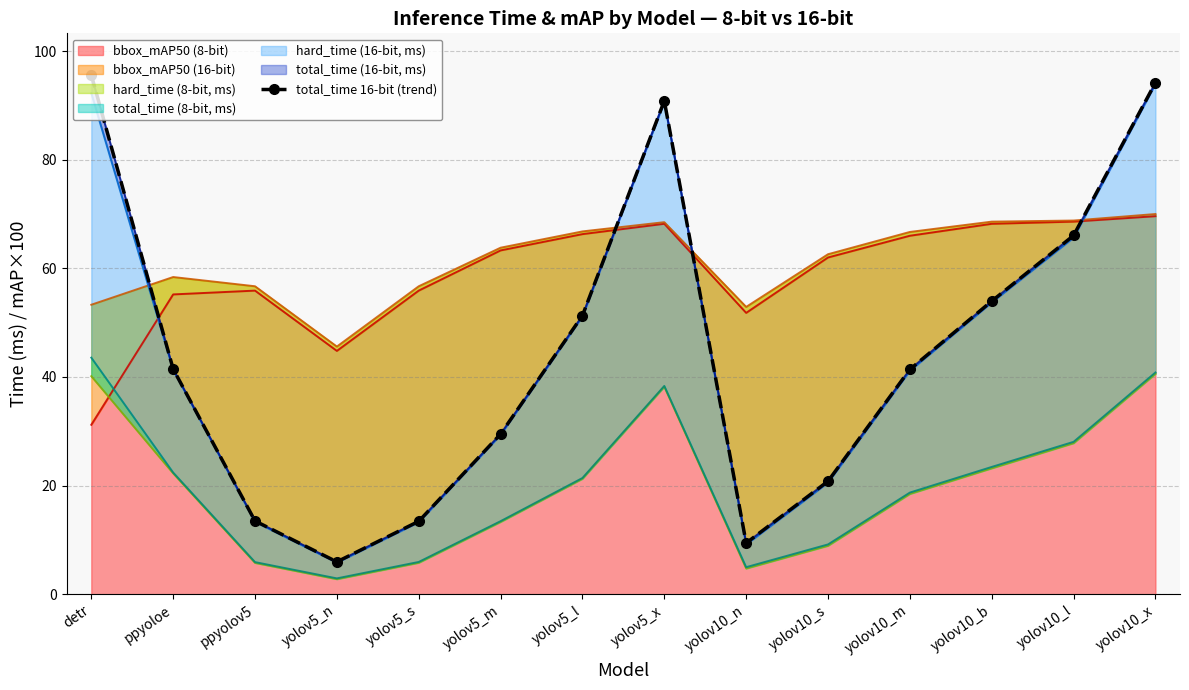

Reading right to left, what are all the values shown in this chart?

yolov10_x=94.2	yolov10_l=66.0	yolov10_b=54.0	yolov10_m=41.4	yolov10_s=20.8	yolov10_n=9.4	yolov5_x=90.8	yolov5_l=51.3	yolov5_m=29.5	yolov5_s=13.4	yolov5_n=6.0	ppyolov5=13.5	ppyoloe=41.5	detr=95.6